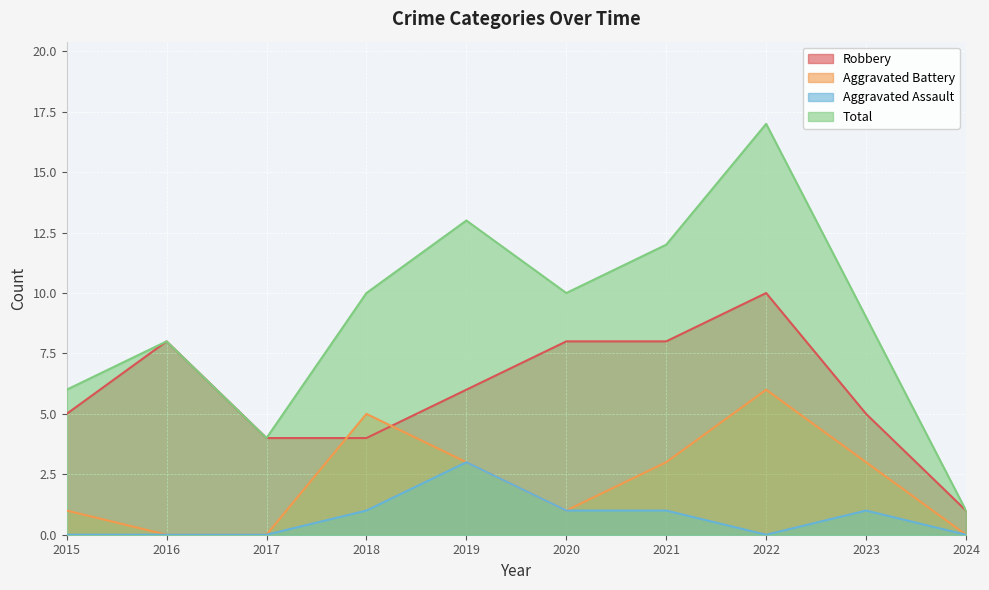

At how many categories does at least one series exceed 0?

10